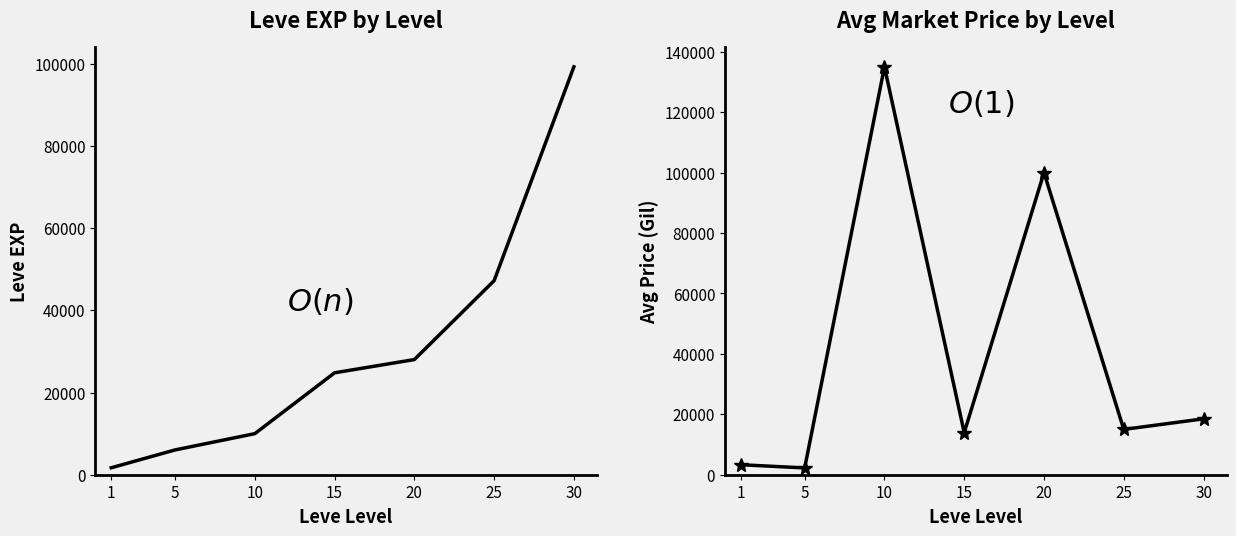

Does the chart display data point markers on the line(s)?

No